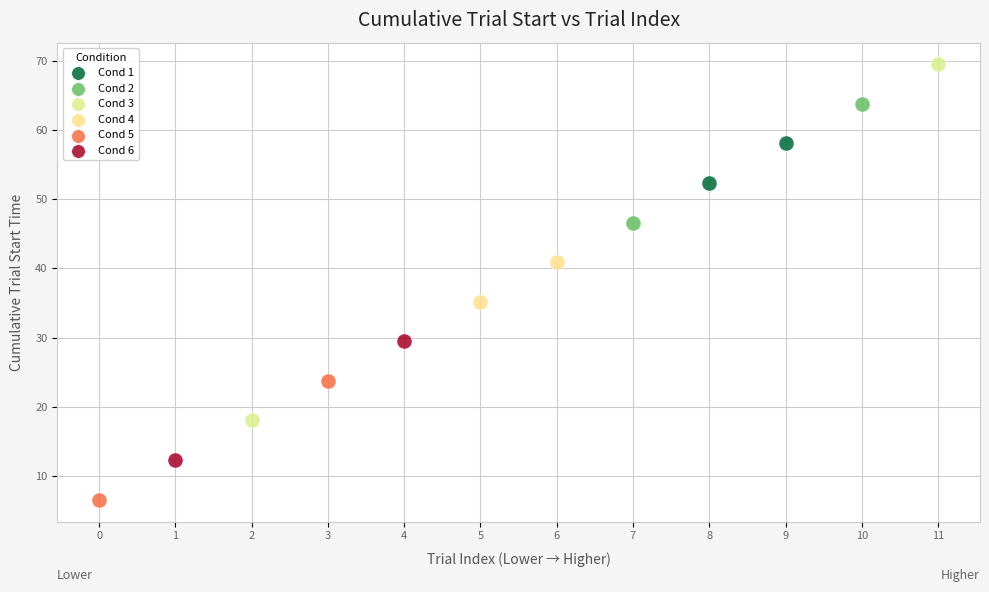

Which series reaches the maximum Y coordinate?

Cond 3